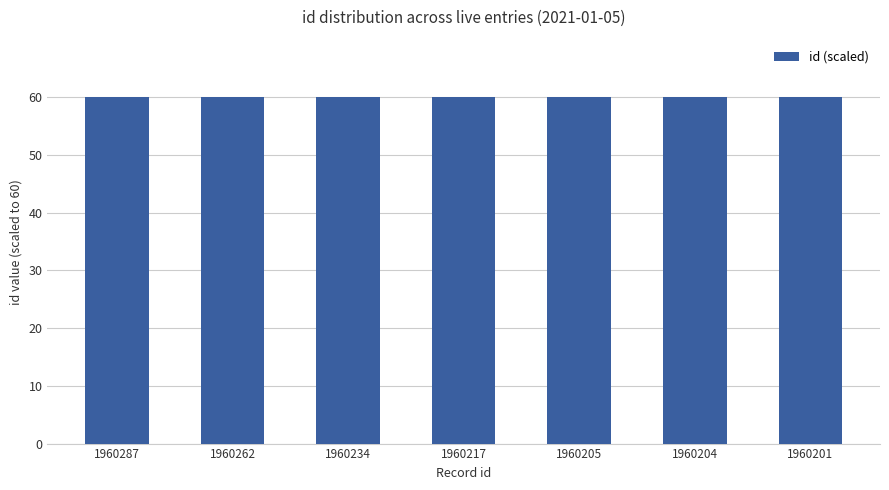

What is the smallest value displayed?

60.0